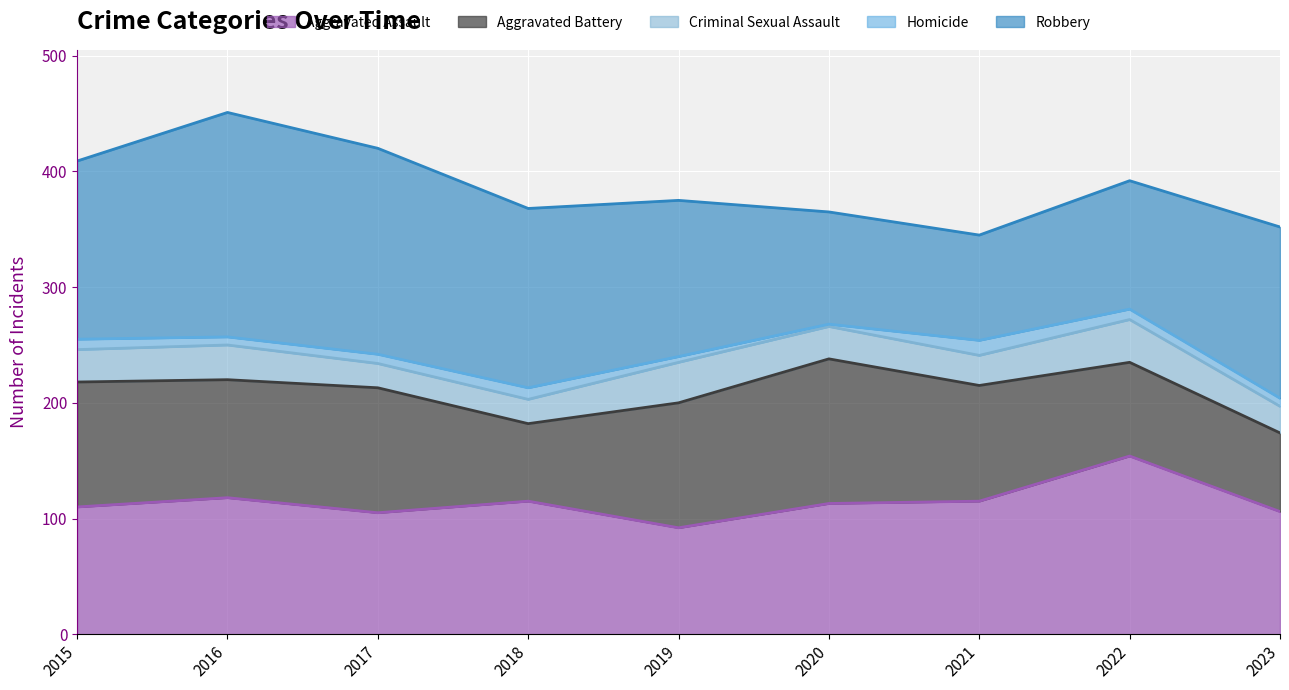

Which category has the lowest value across all series?

2020